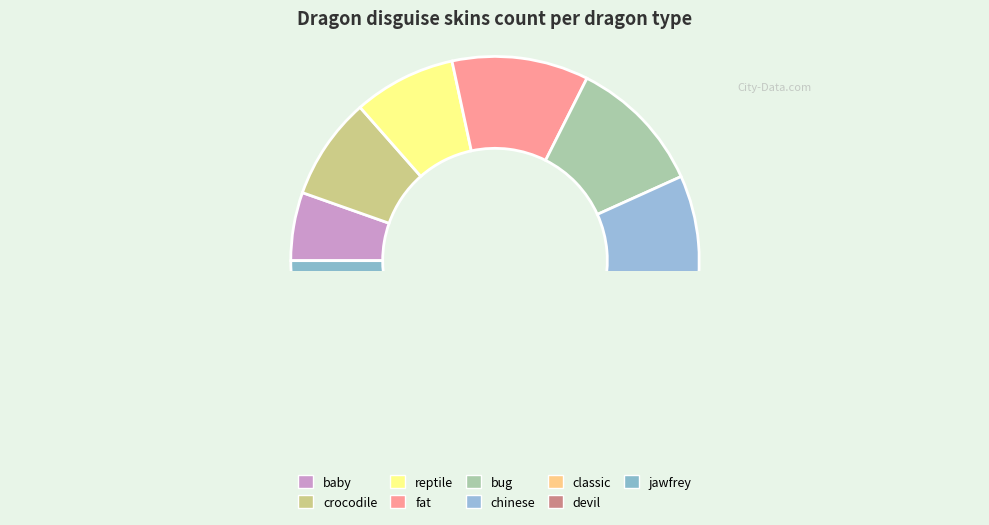

Which has a higher value, dragon_reptile or dragon_chinese?

dragon_chinese